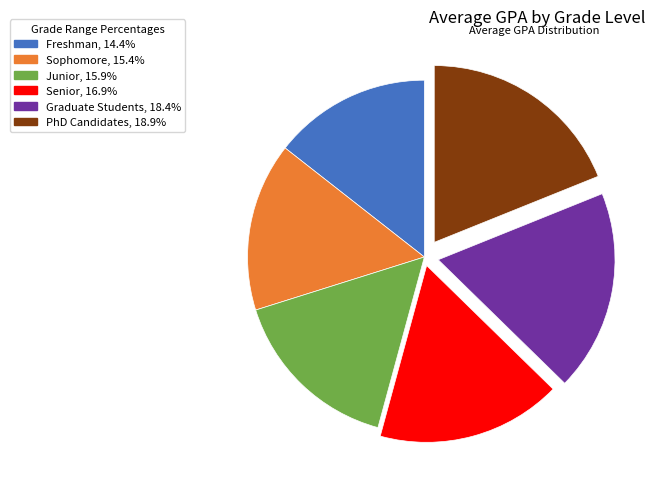

Is there a majority slice in this chart?

No